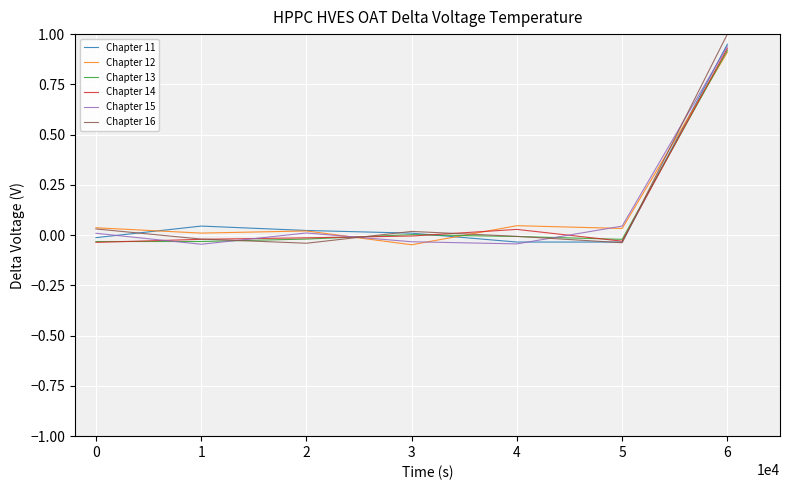

True or false: Chapter 16 has a value of 1.8 at 6.

False